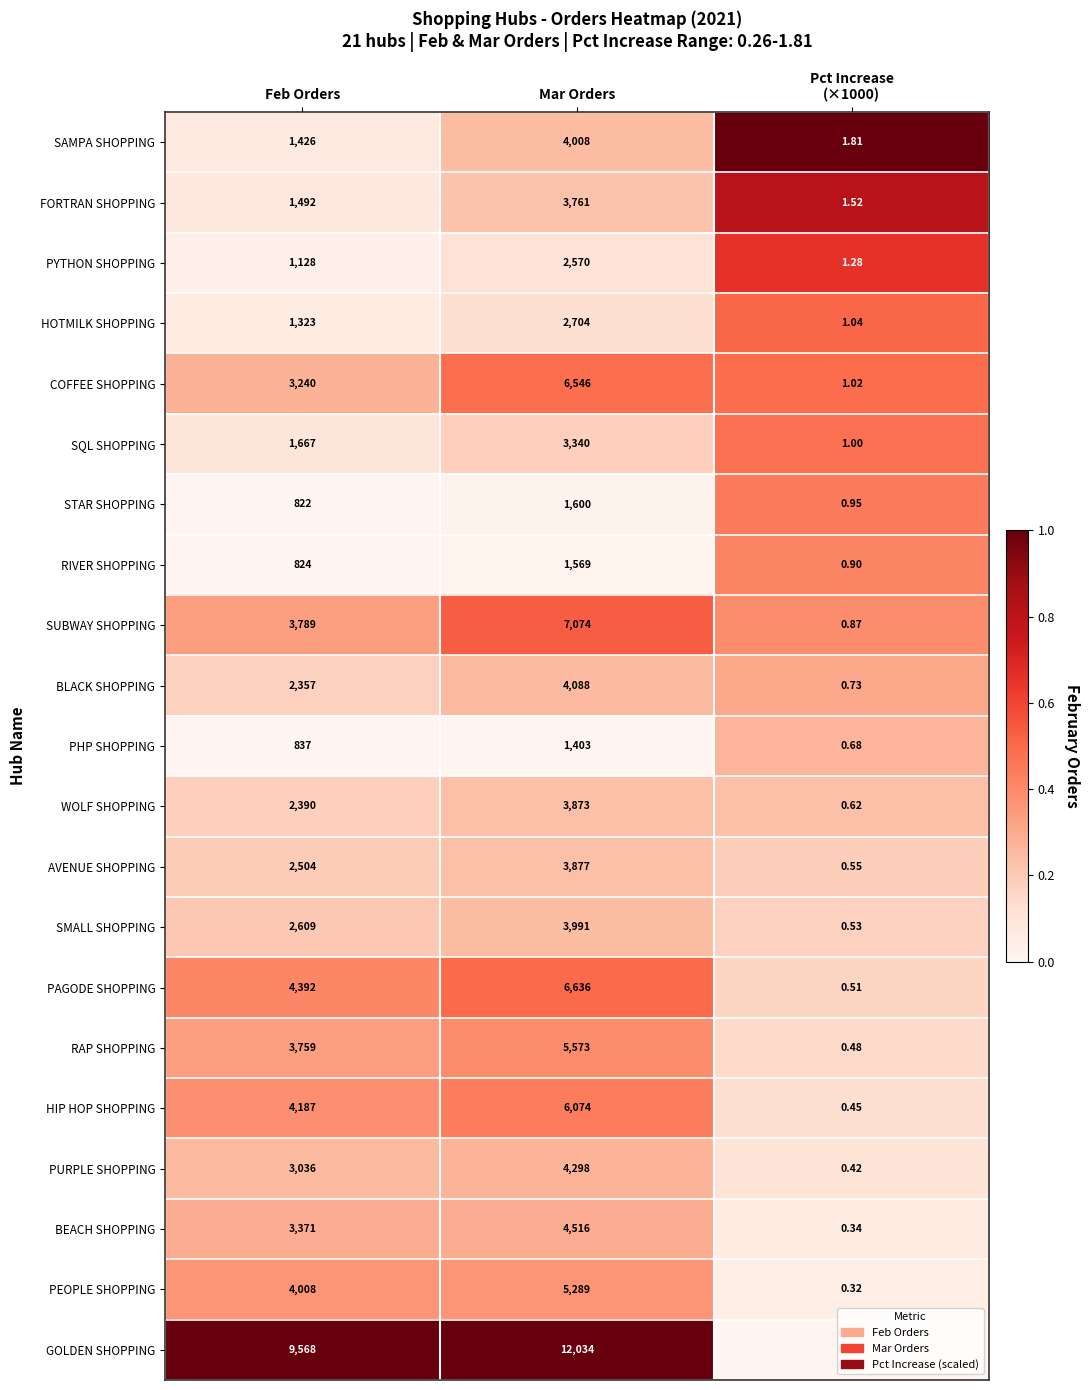

At which category is the sum across all series the highest?

Mar Orders